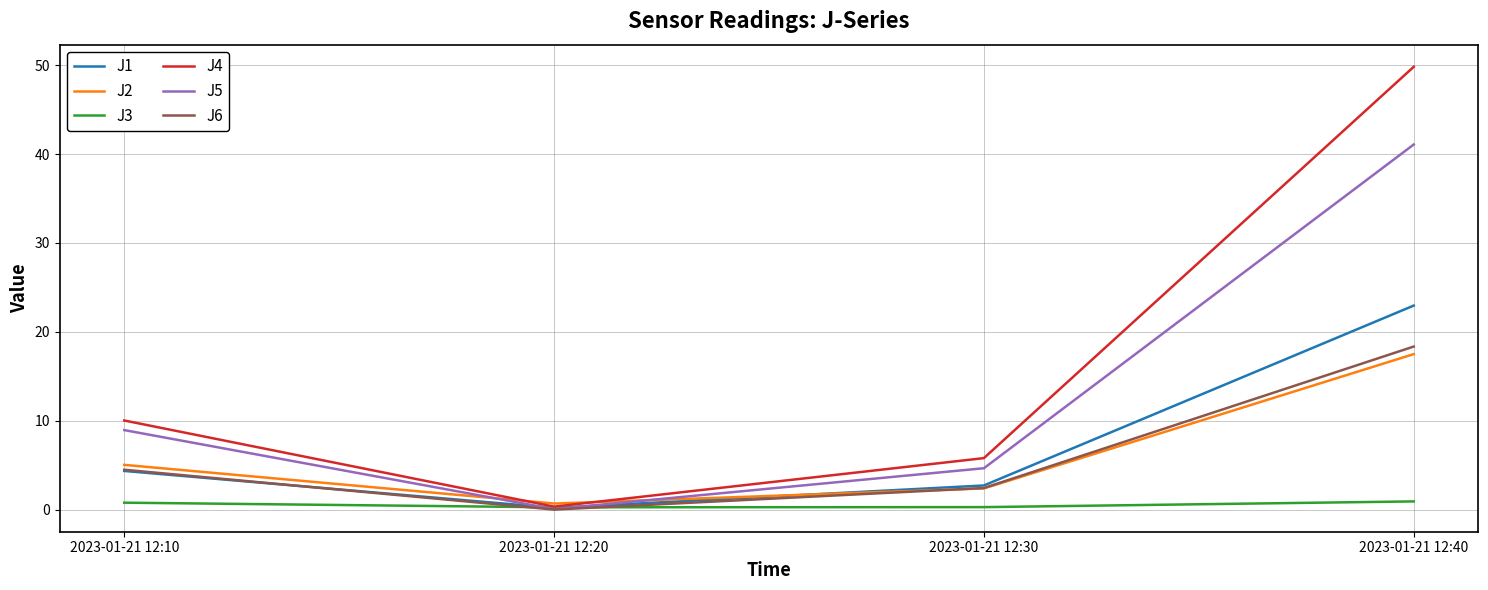

At which category is the sum across all series the highest?

2023-01-21 12:40